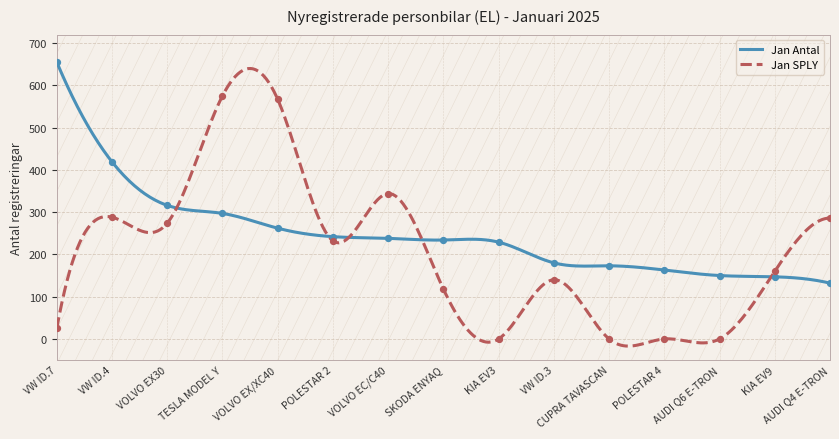

What are all the series names shown in the legend?

Jan Antal, Jan SPLY